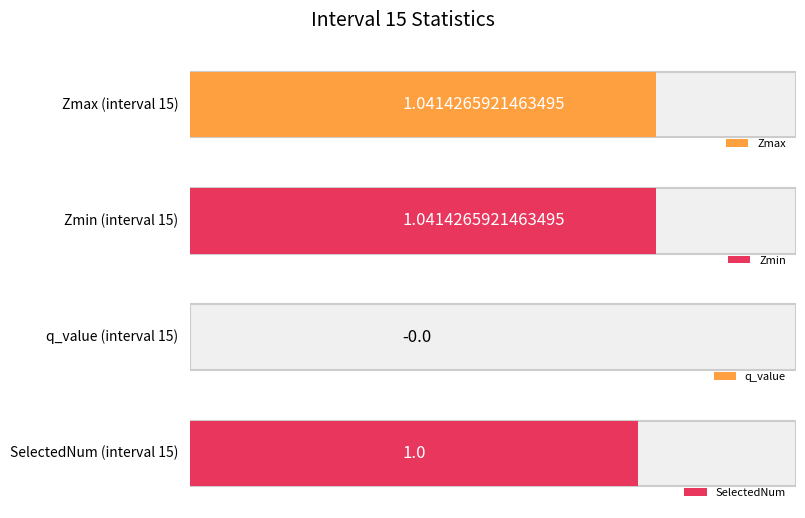

Which series has the widest spread of values?

Zmin